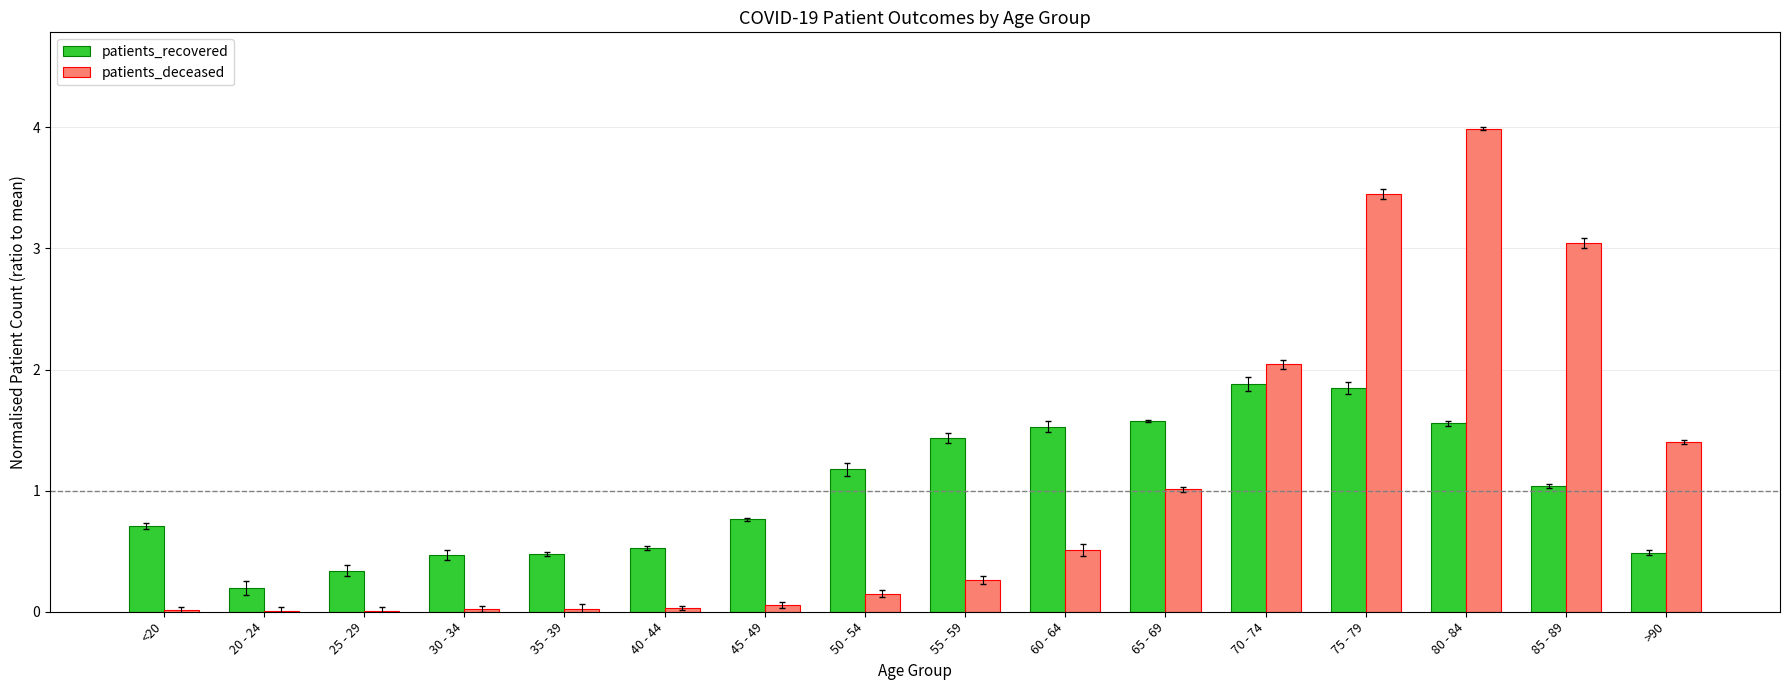

At which category is the sum across all series the highest?

80 - 84